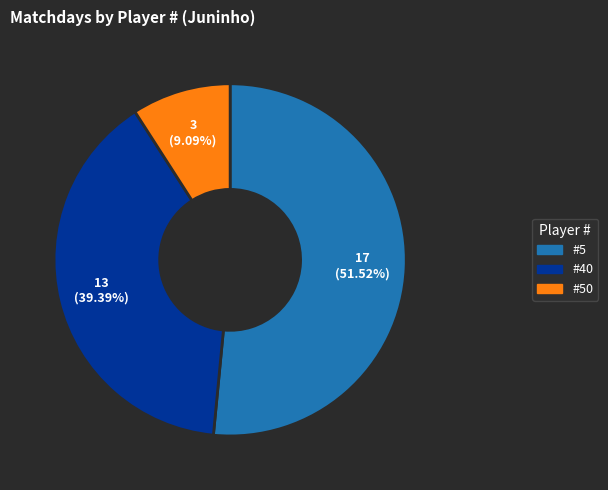

Is there a majority slice in this chart?

Yes